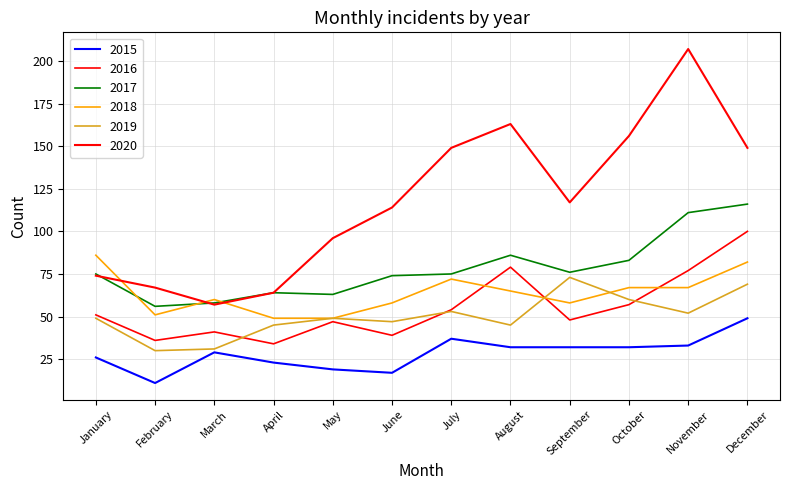

Read the 2020 value at July.

149